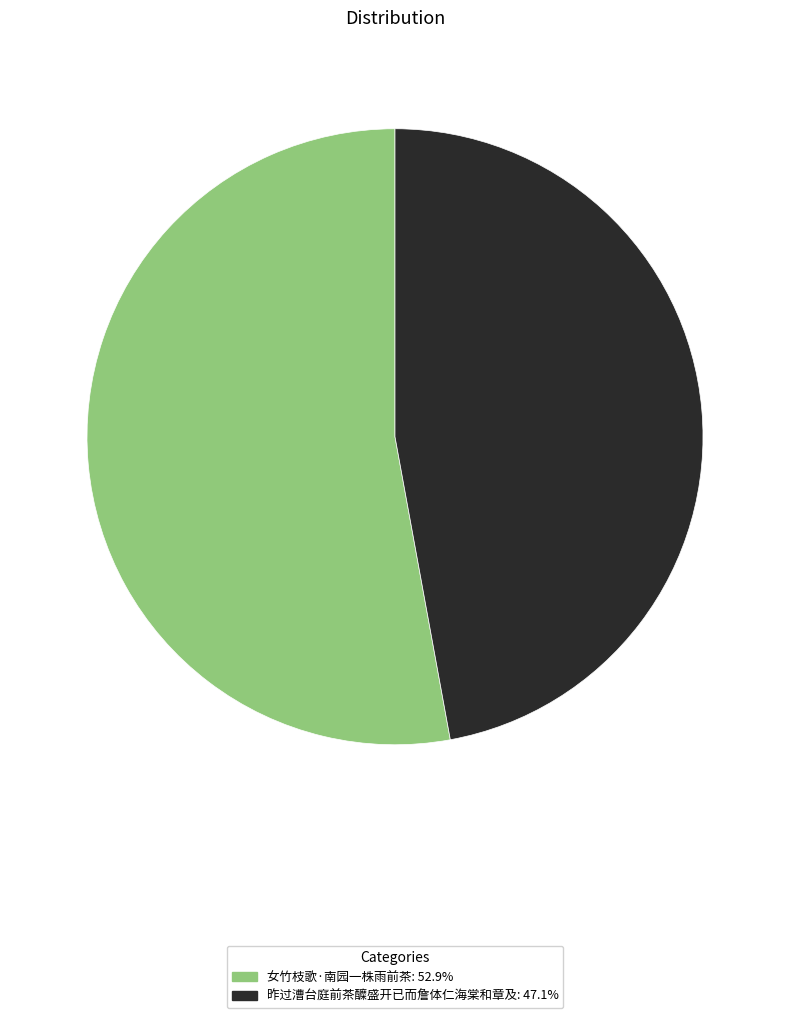

What is the ratio of the value at 昨过漕台庭前茶醾盛开已而詹体仁海棠和章及 to the value at 女竹枝歌·南园一株雨前茶?

0.9